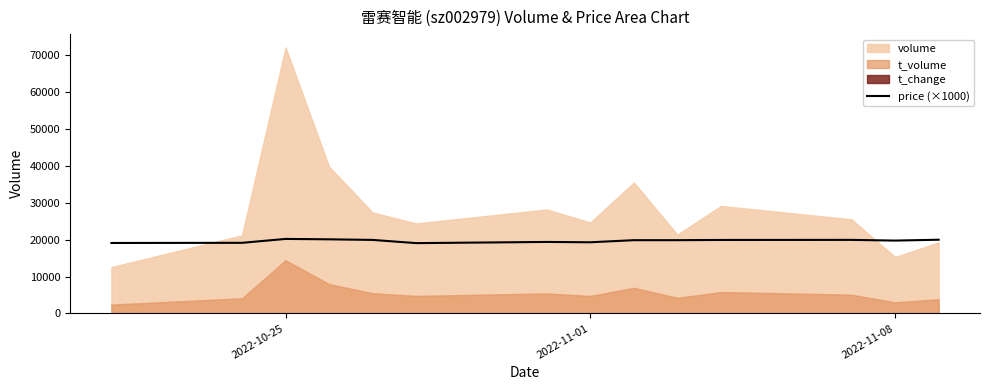

What is the sum of all values?

275780